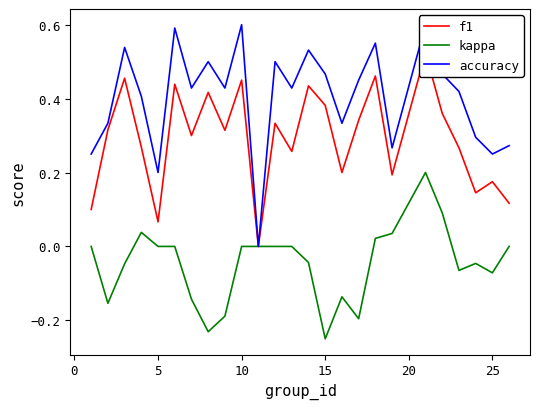

List the series in order of their peak value, highest first.

accuracy, f1, kappa